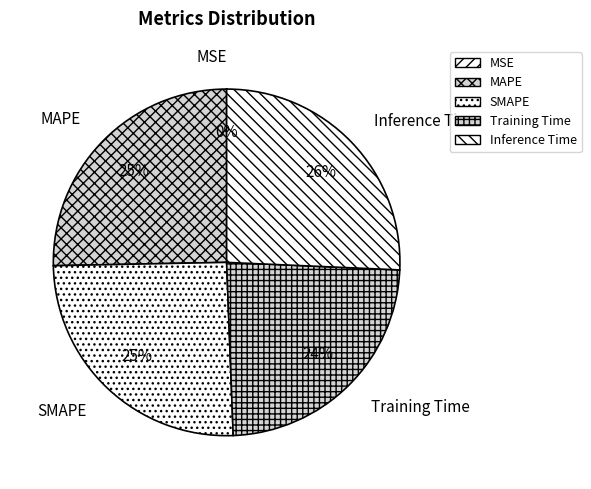

To the nearest percent, what is the average slice percentage?

20%